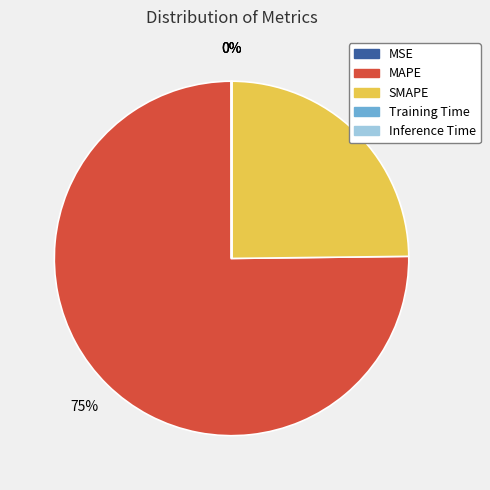

Does MAPE account for over 50% of the chart?

Yes